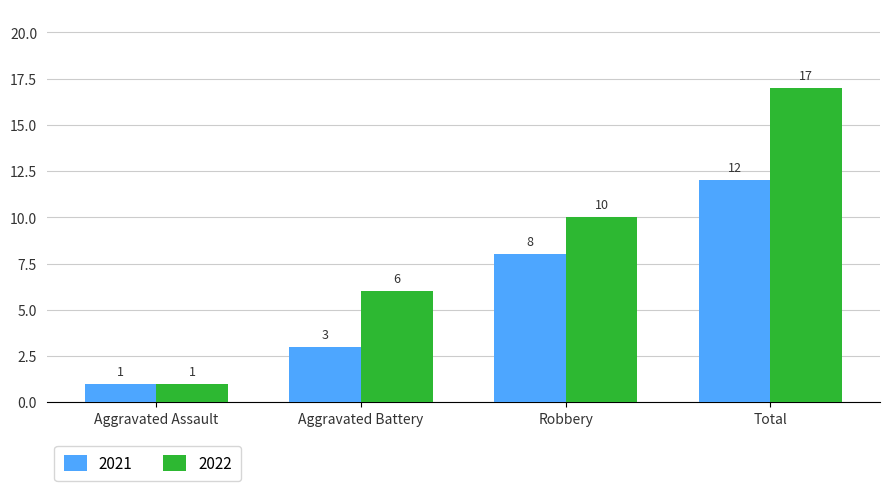

Which label corresponds to the largest value in the chart?

Total